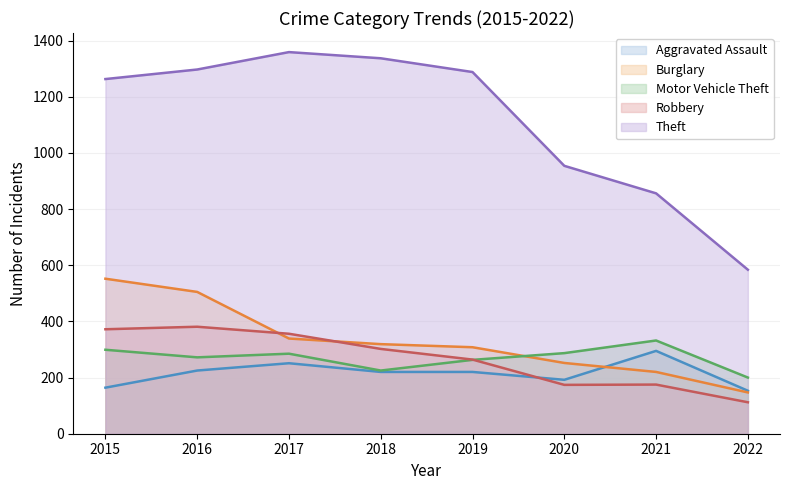

True or false: Motor Vehicle Theft and Theft cross at least once.

False